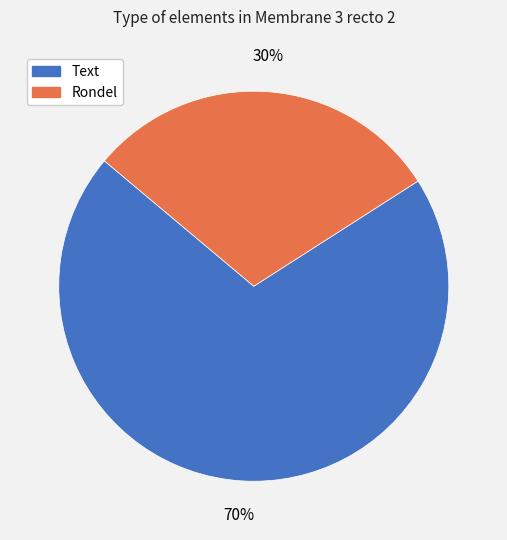

What is the smallest slice in the pie chart?

Rondel